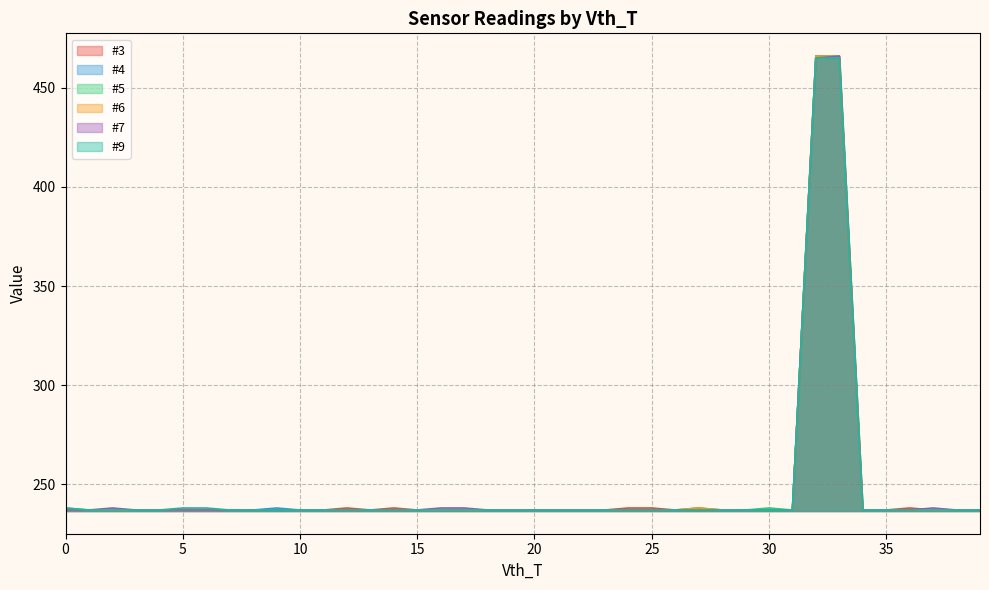

Does the chart have visible grid lines?

Yes